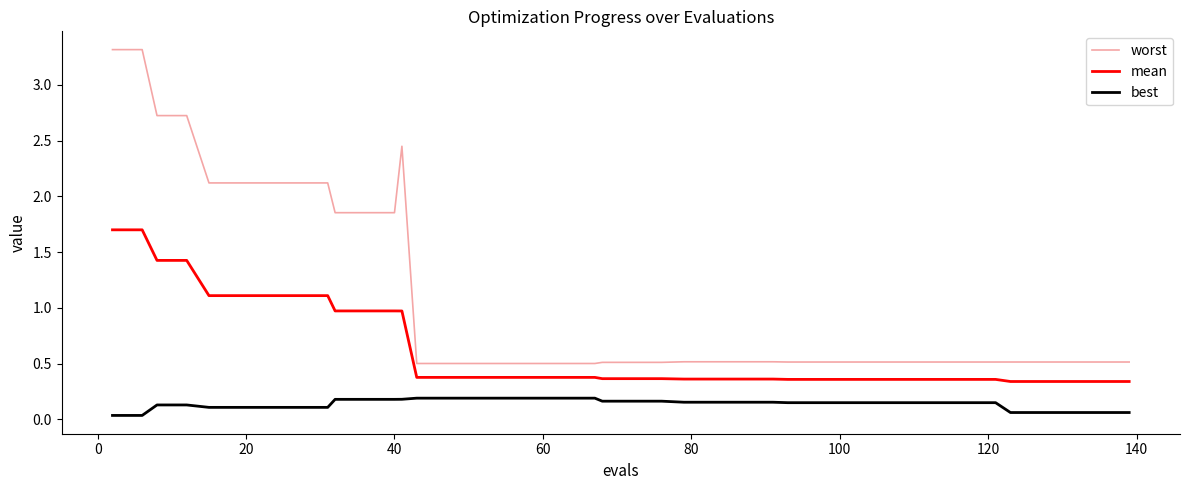

Does the chart have visible grid lines?

No